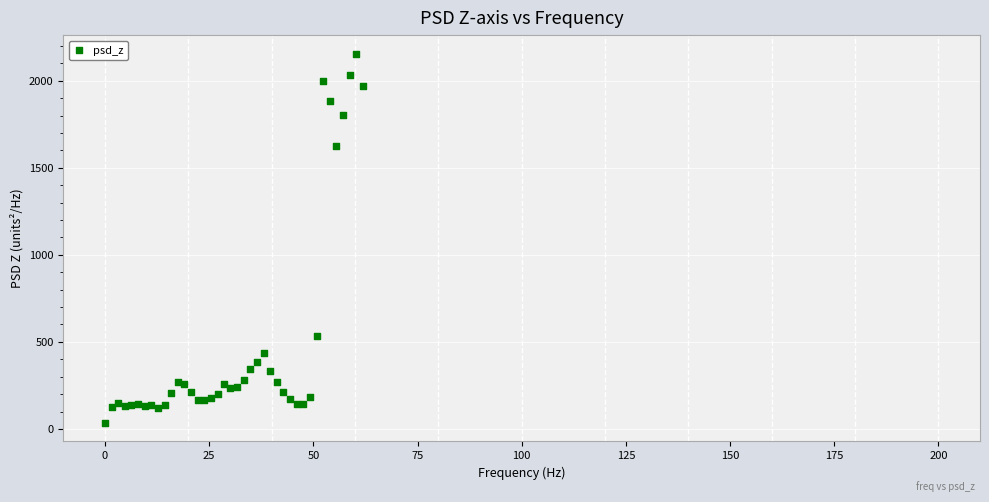

What Y value in the scatter plot is closest to 1095?

1627.0